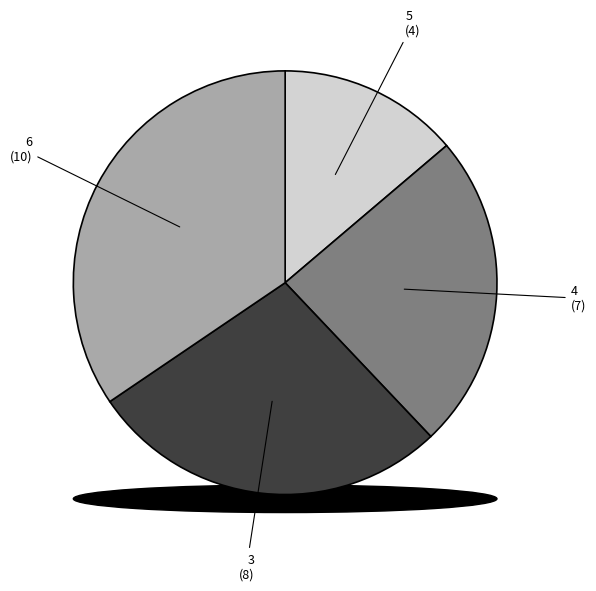

Is there a majority slice in this chart?

No